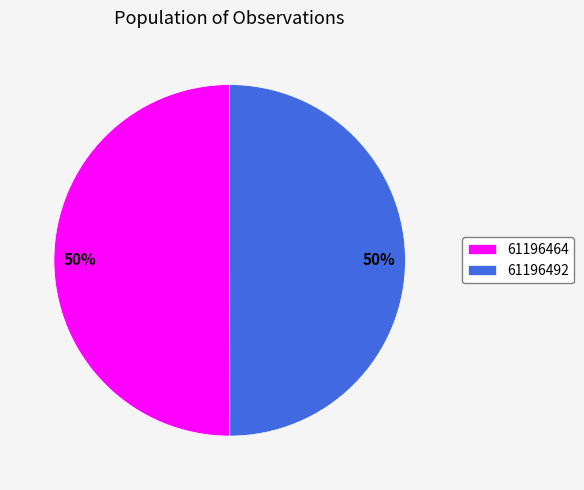

Do 61196492 and 61196464 together represent more than half of the pie?

Yes